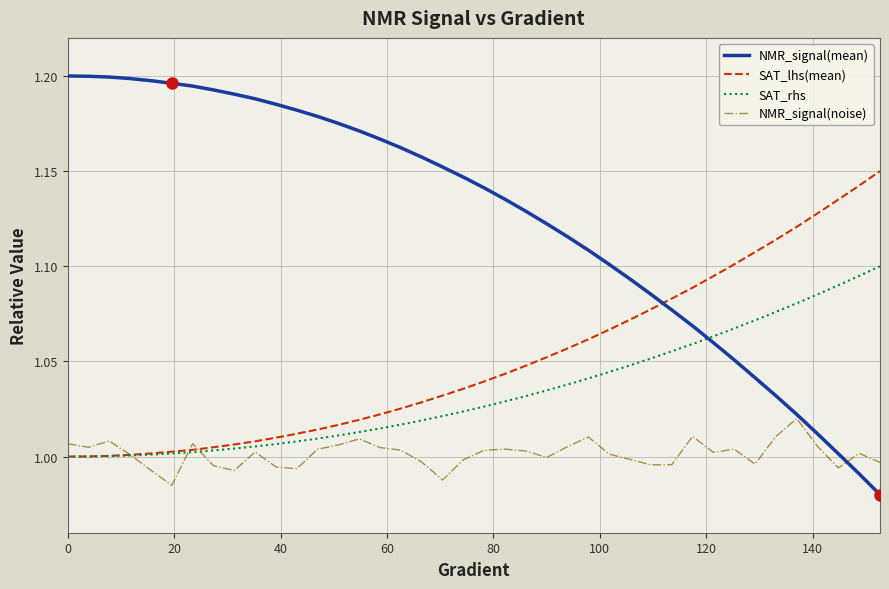

Which series has the largest range (max minus min)?

NMR_signal(mean)